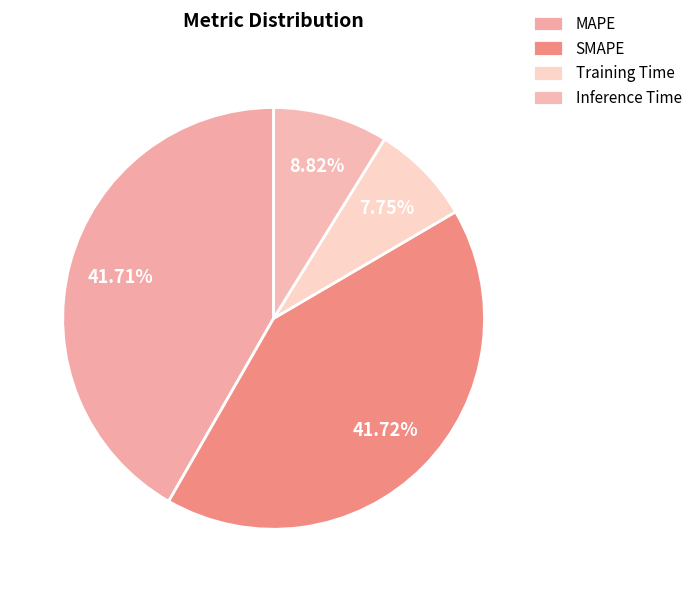

Which category has the smallest portion of the pie?

Training Time